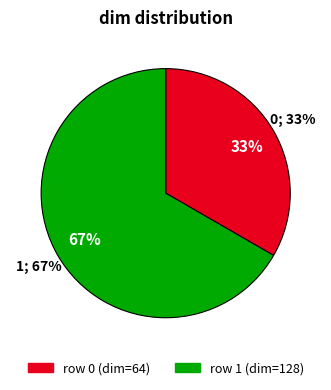

Is it true that 0 is 33% of the pie?

True